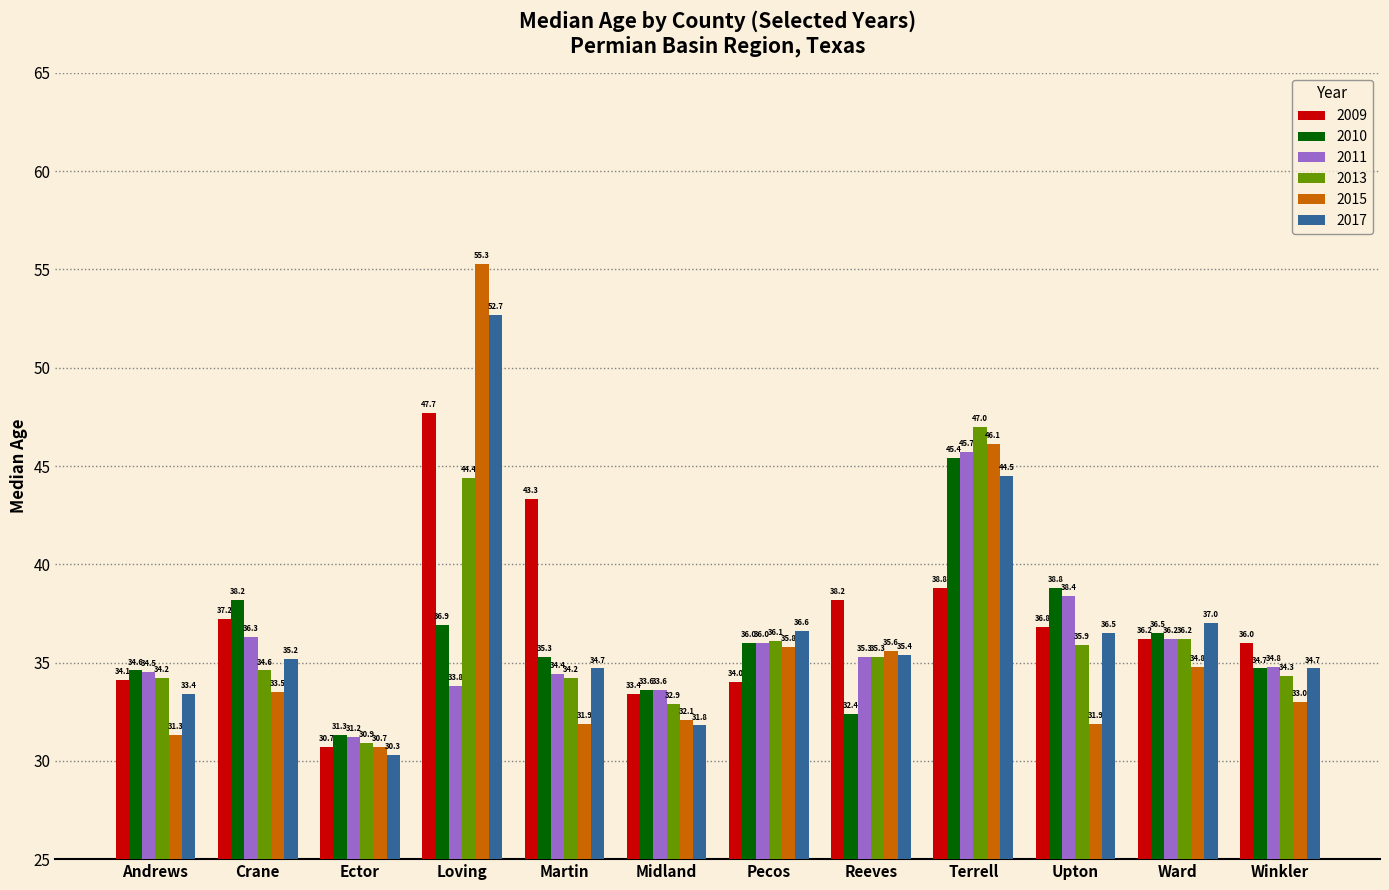

Which series has the widest spread of values?

2015